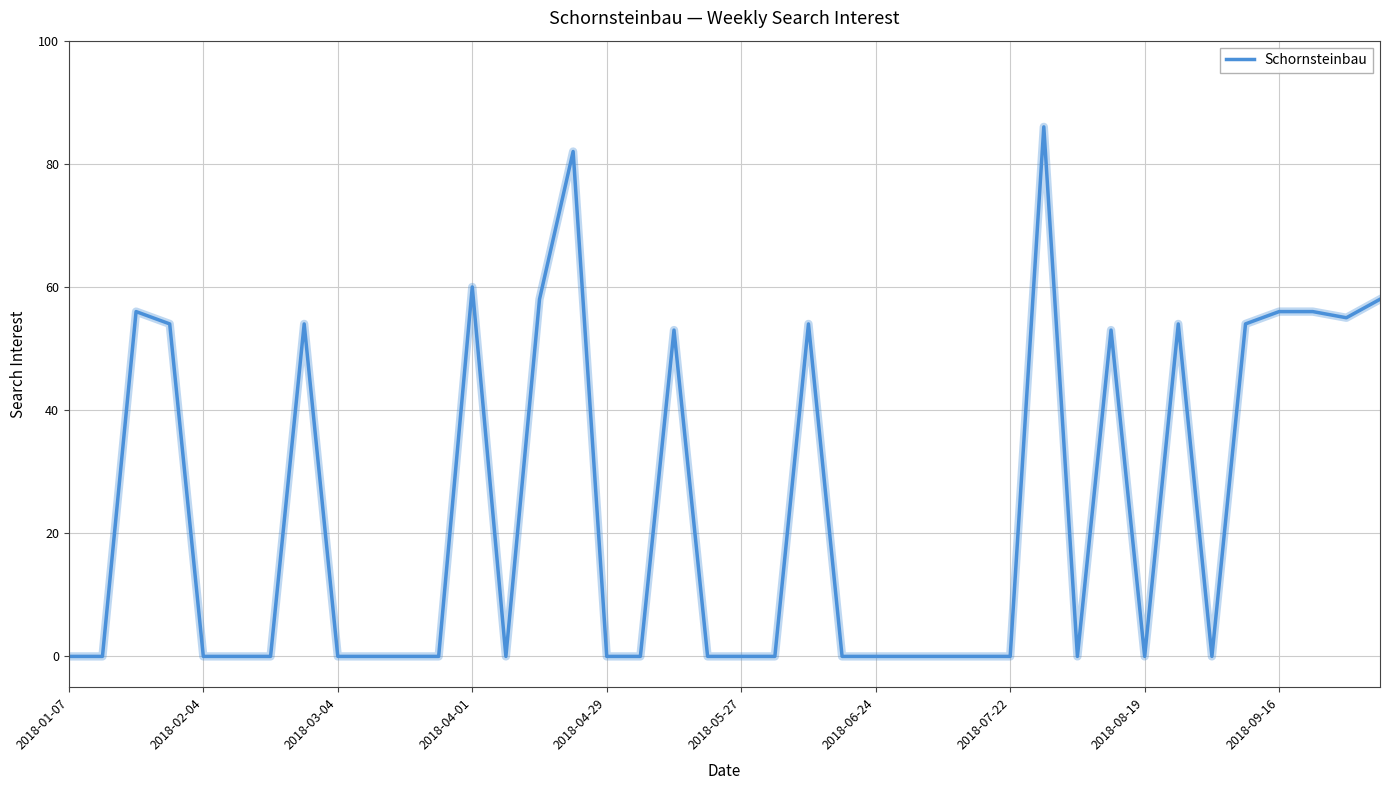

What is the difference between the maximum and minimum values?

86